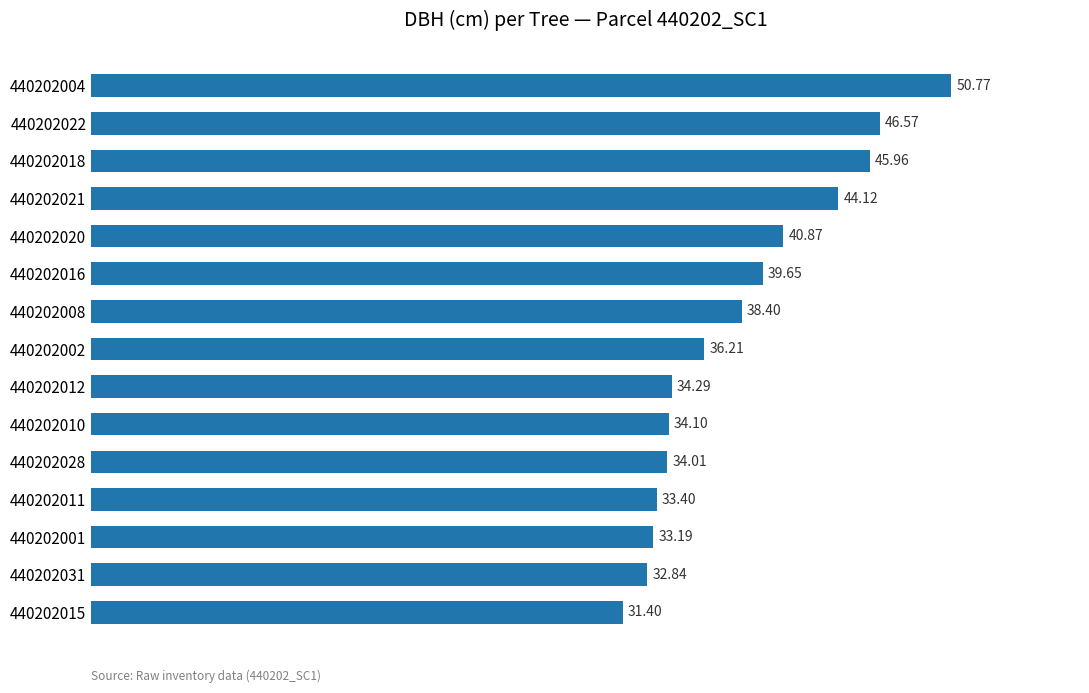

Are the bars horizontal?

Yes